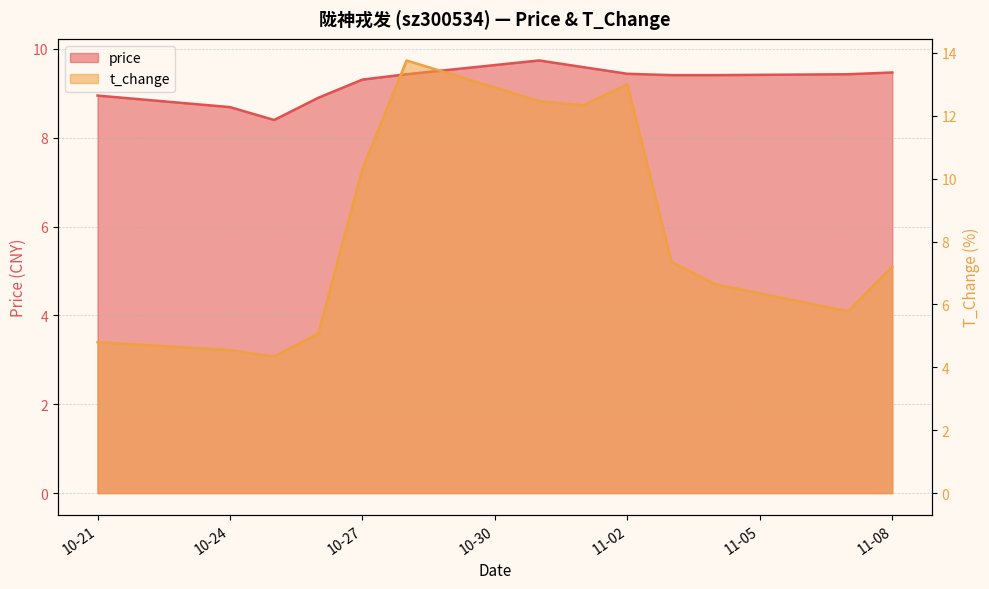

List the series in order of their peak value, lowest first.

price, t_change